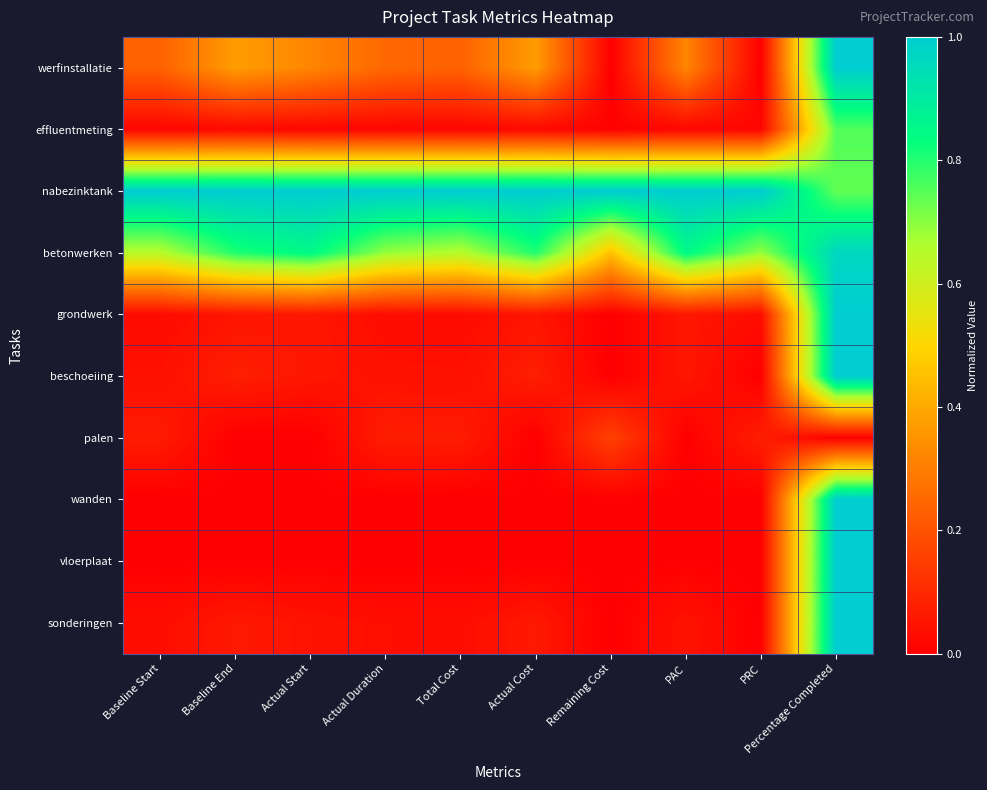

Reading left to right, transcribe all the data shown in this chart.

werfinstallatie: Baseline Start=0.2	Baseline End=0.4	Actual Start=0.3	Actual Duration=0.2	Total Cost=0.2	Actual Cost=0.4	Remaining Cost=0.0	PAC=0.3	PRC=0.0	Percentage Completed=1.0
effluentmeting: Baseline Start=0.0	Baseline End=0.0	Actual Start=0.0	Actual Duration=0.0	Total Cost=0.0	Actual Cost=0.0	Remaining Cost=0.0	PAC=0.0	PRC=0.0	Percentage Completed=0.8
nabezinktank: Baseline Start=1.0	Baseline End=1.0	Actual Start=1.0	Actual Duration=1.0	Total Cost=1.0	Actual Cost=1.0	Remaining Cost=1.0	PAC=1.0	PRC=1.0	Percentage Completed=0.7
betonwerken: Baseline Start=0.6	Baseline End=0.8	Actual Start=0.8	Actual Duration=0.7	Total Cost=0.6	Actual Cost=0.8	Remaining Cost=0.5	PAC=0.8	PRC=0.7	Percentage Completed=1.0
grondwerk: Baseline Start=0.0	Baseline End=0.1	Actual Start=0.1	Actual Duration=0.0	Total Cost=0.0	Actual Cost=0.1	Remaining Cost=0.0	PAC=0.1	PRC=0.0	Percentage Completed=1.0
beschoeiing: Baseline Start=0.0	Baseline End=0.1	Actual Start=0.1	Actual Duration=0.0	Total Cost=0.0	Actual Cost=0.1	Remaining Cost=0.0	PAC=0.1	PRC=0.0	Percentage Completed=1.0
palen: Baseline Start=0.1	Baseline End=0.0	Actual Start=0.0	Actual Duration=0.1	Total Cost=0.1	Actual Cost=0.0	Remaining Cost=0.2	PAC=0.0	PRC=0.1	Percentage Completed=0.0
wanden: Baseline Start=0.0	Baseline End=0.0	Actual Start=0.0	Actual Duration=0.0	Total Cost=0.0	Actual Cost=0.0	Remaining Cost=0.0	PAC=0.0	PRC=0.0	Percentage Completed=1.0
vloerplaat: Baseline Start=0.0	Baseline End=0.0	Actual Start=0.0	Actual Duration=0.0	Total Cost=0.0	Actual Cost=0.0	Remaining Cost=0.0	PAC=0.0	PRC=0.0	Percentage Completed=1.0
sonderingen: Baseline Start=0.0	Baseline End=0.1	Actual Start=0.0	Actual Duration=0.0	Total Cost=0.0	Actual Cost=0.1	Remaining Cost=0.0	PAC=0.0	PRC=0.0	Percentage Completed=1.0